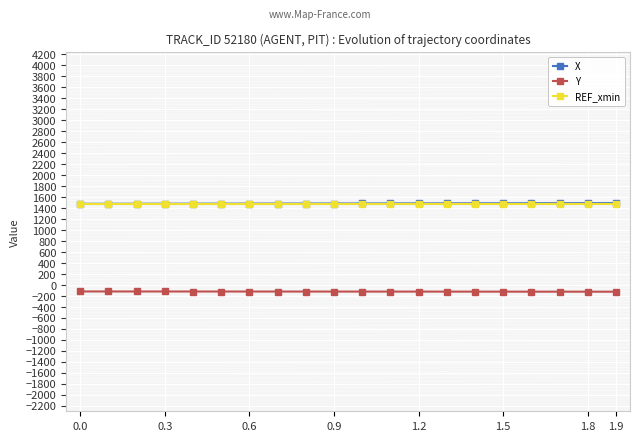

True or false: Y and X cross at least once.

False